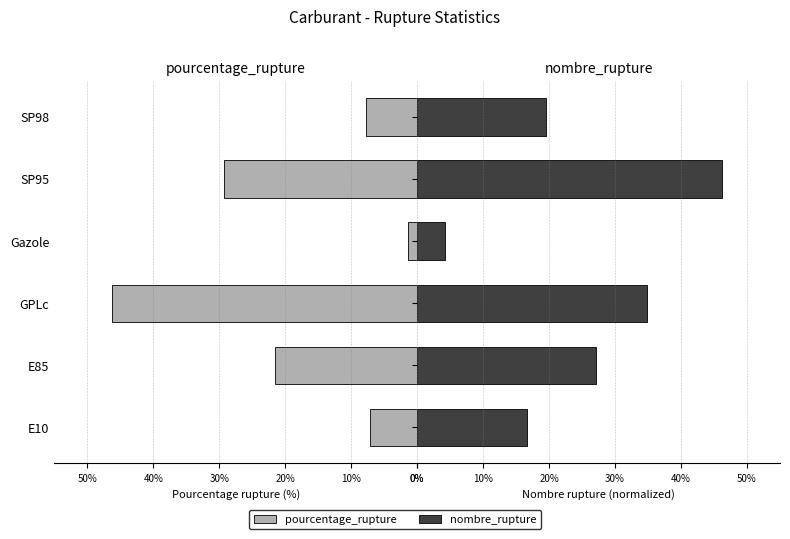

List the series in order of their peak value, lowest first.

pourcentage_rupture, nombre_rupture